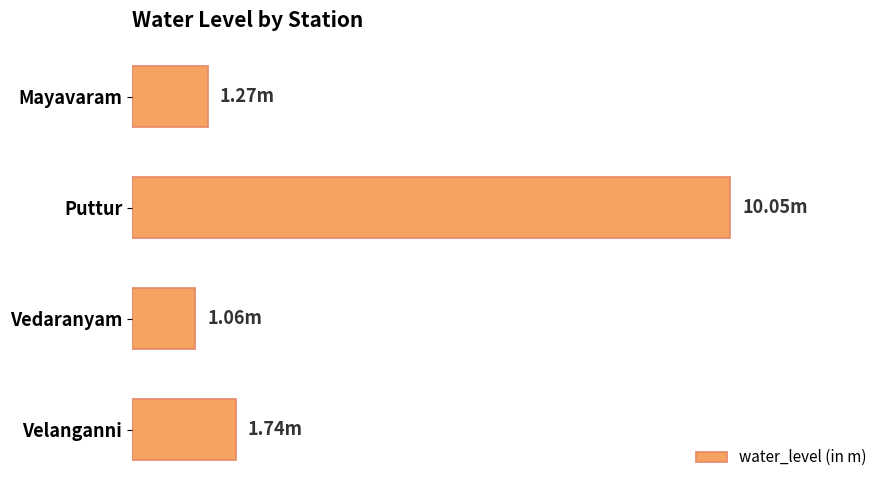

Does the chart contain any negative values?

No